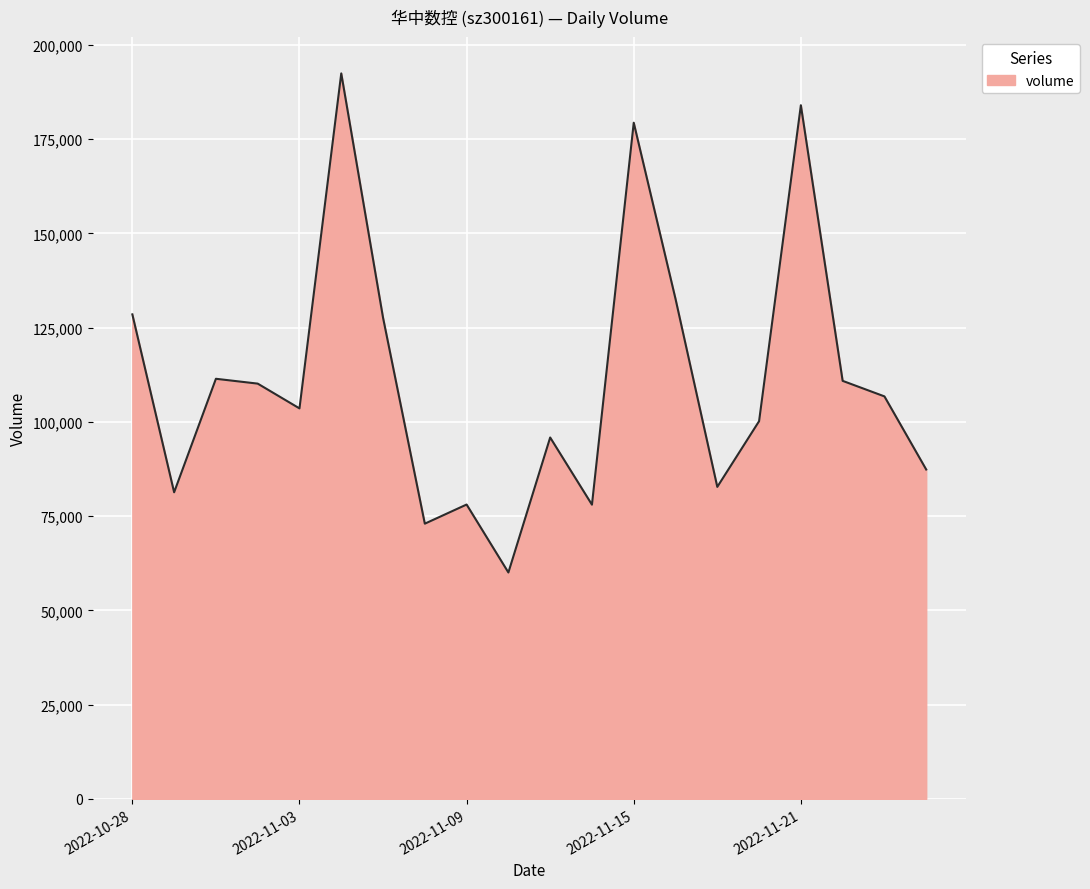

What is the greatest value displayed?

192469